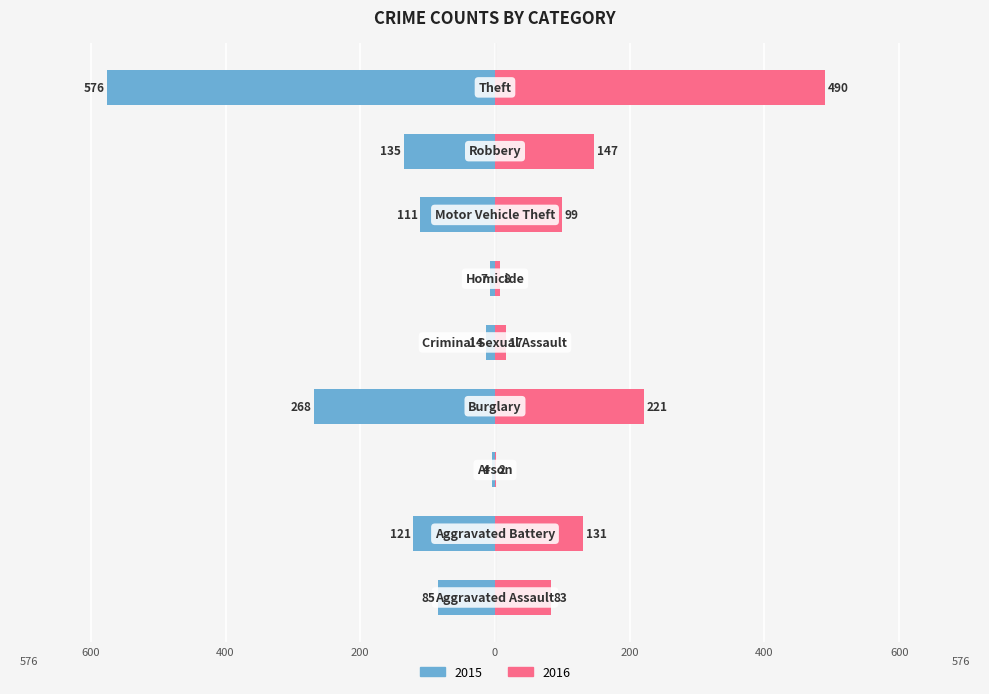

Which series has the widest spread of values?

2015